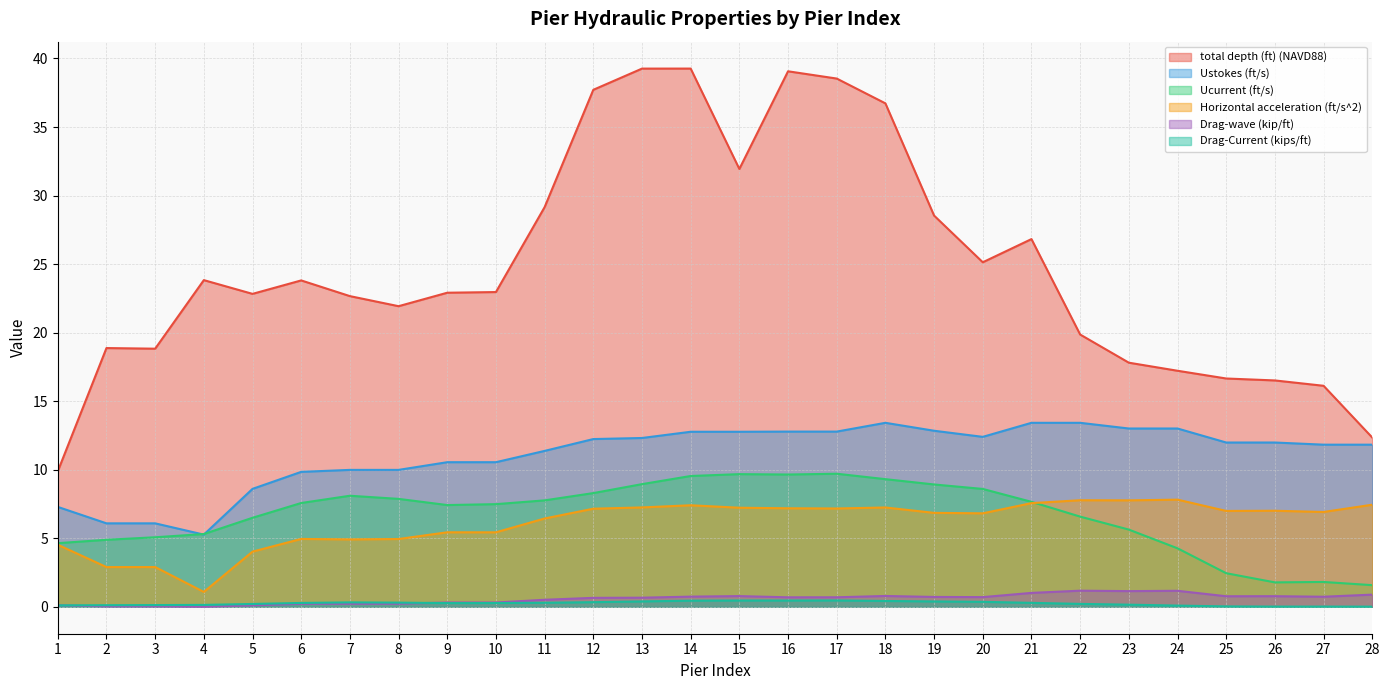

What is the value of the Drag-Current (kips/ft) point at the 7th from the left?

0.3